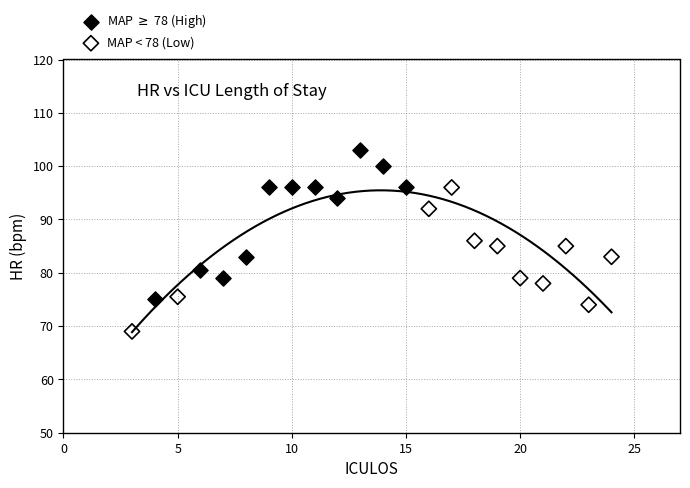

Which series contains the lowest Y value?

MAP < 78 (Low)